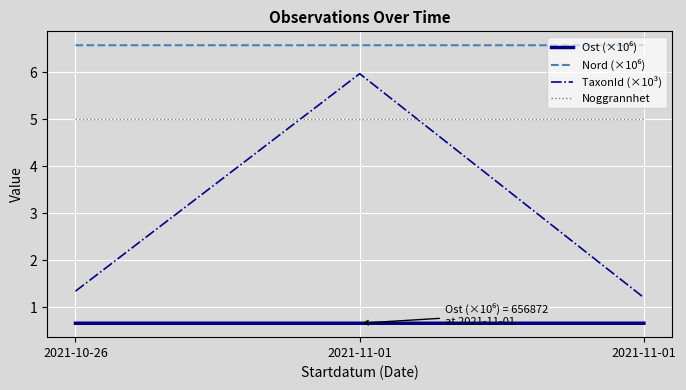

The value of Noggrannhet at 2021-11-01 is 7.6. True or false?

False